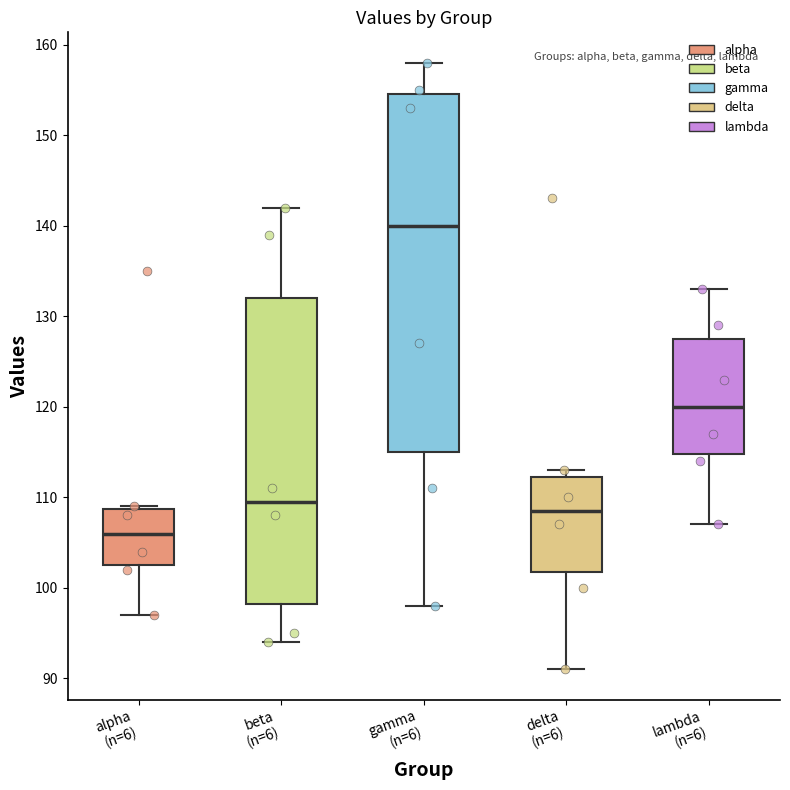

Where is the lower edge of the box for beta (n=6) on the y-axis? The values are not printed on the chart, so give them approximately, as read against the axis.

98